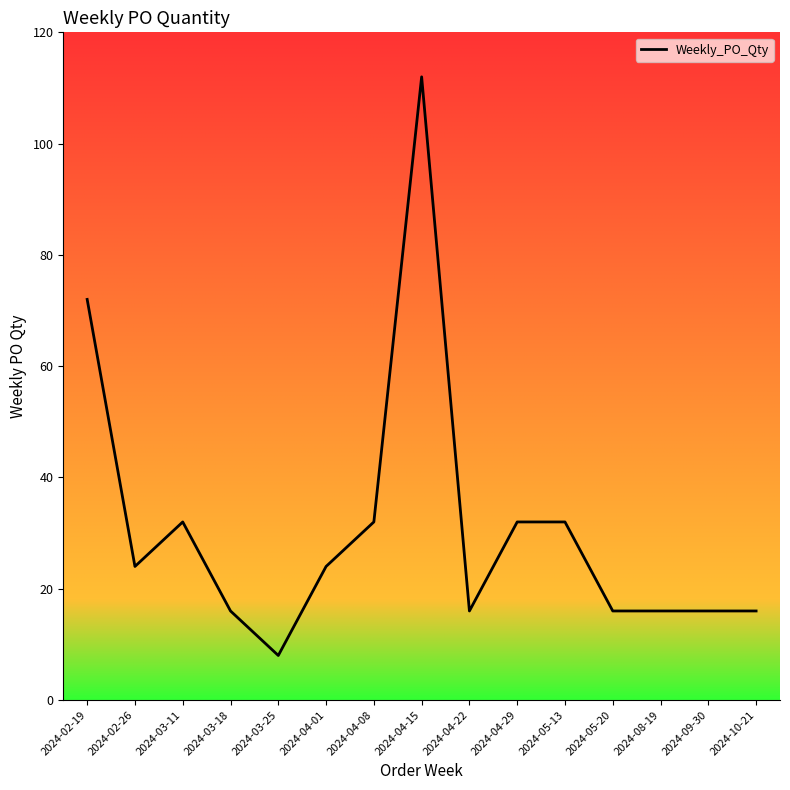

Where does the data first go above 24?

2024-02-19